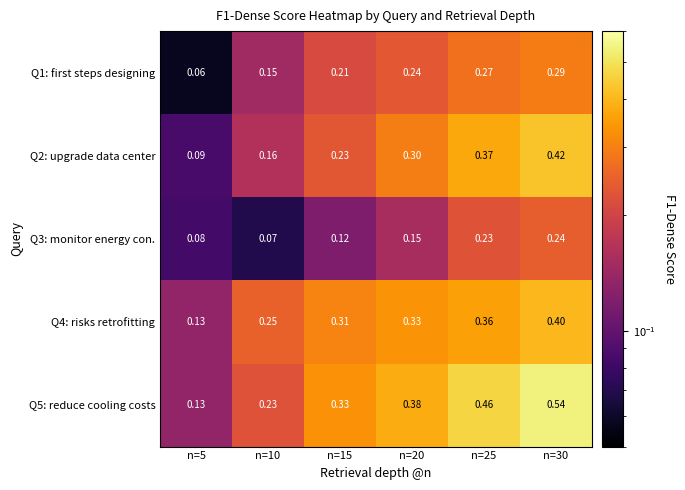

Is the value of Q3: monitor energy con. at n=5 greater than the value of Q2: upgrade data center at n=25?

No